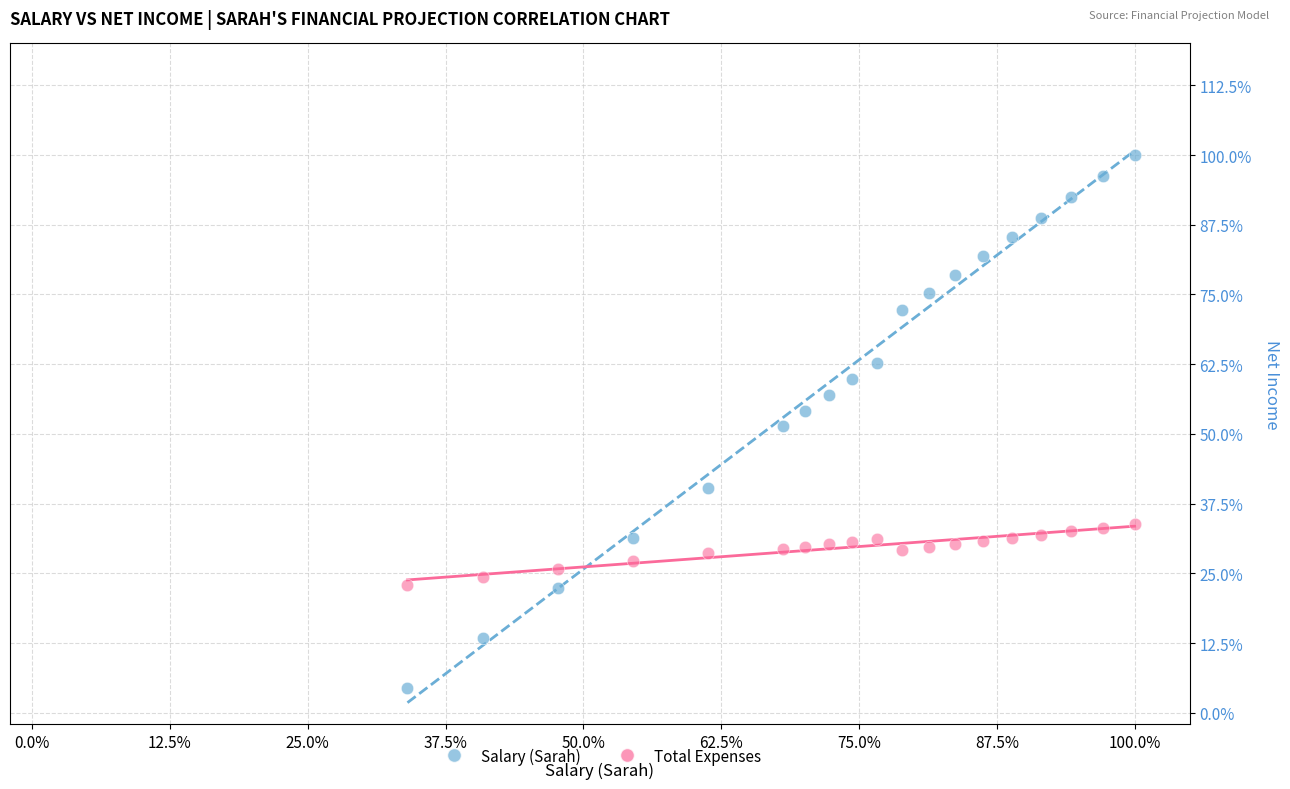

What are all the series names shown in the legend?

Salary (Sarah), Total Expenses